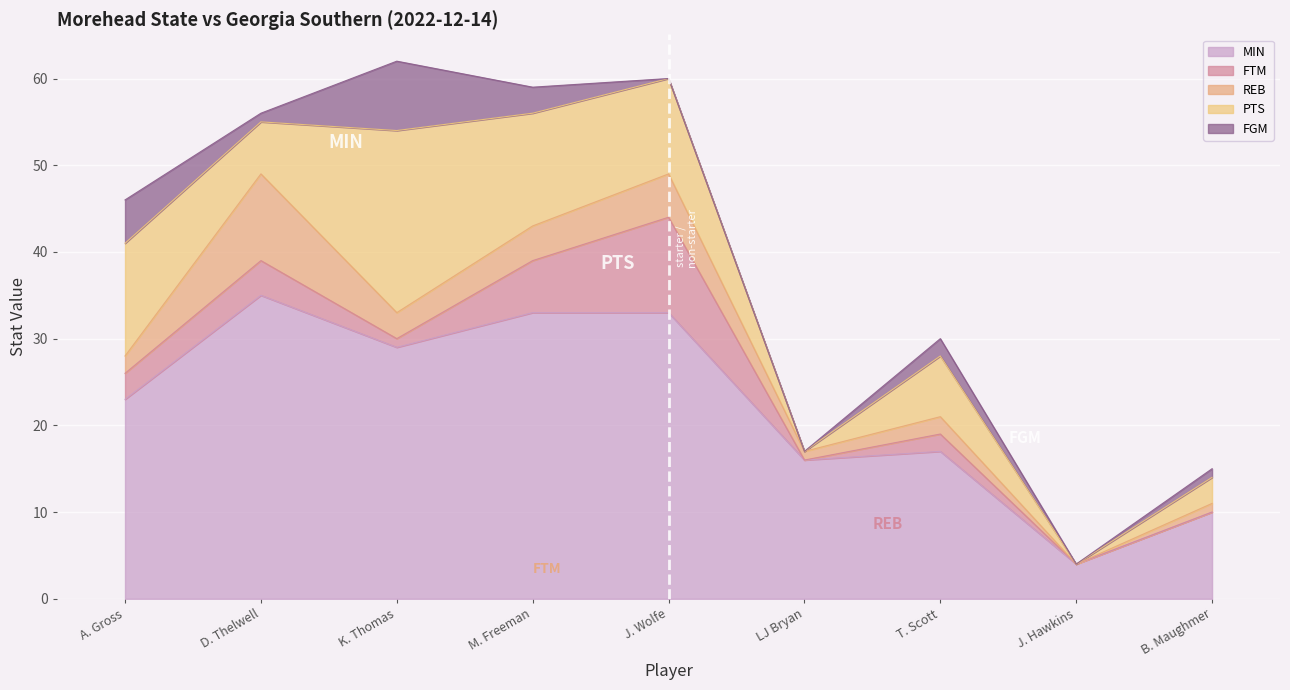

What is the average value of the FGM series?

2